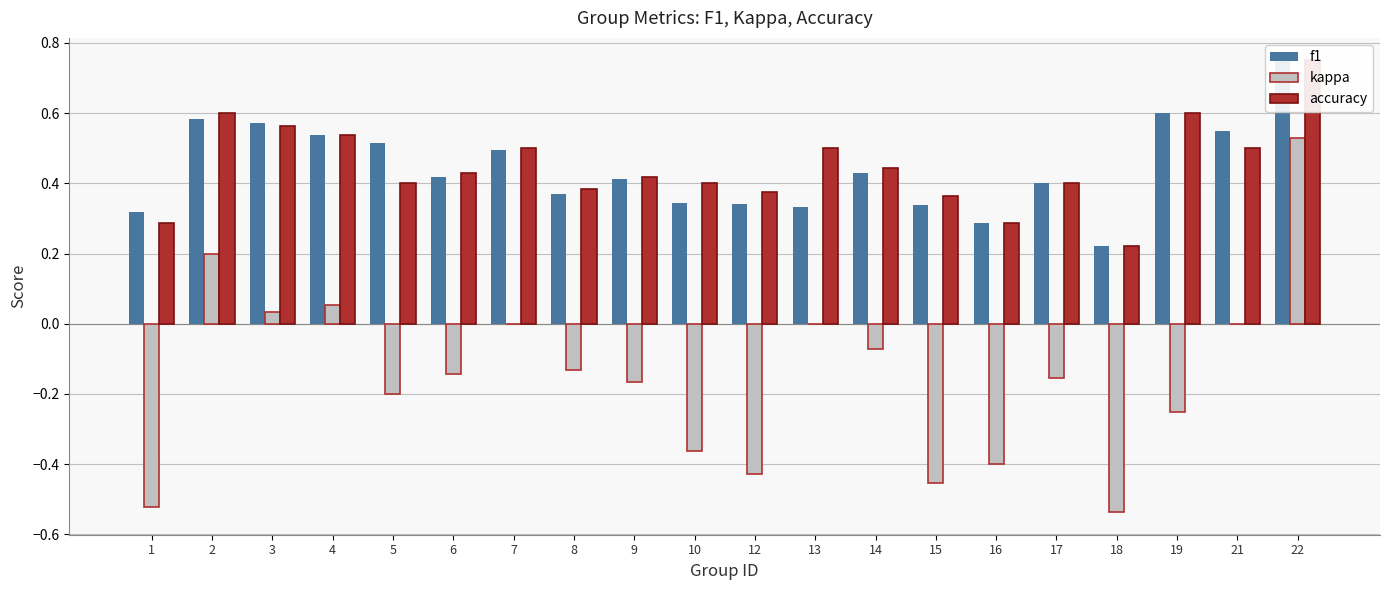

What is the value of the f1 bar at the 16th from the left?

0.4